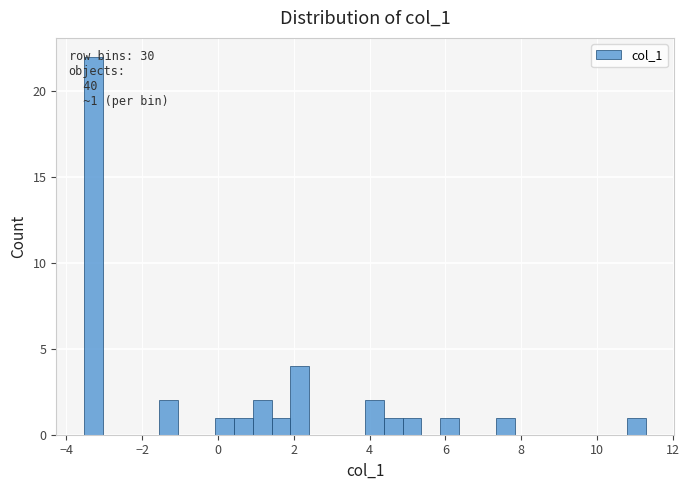

Around what value on the x-axis is the tallest bar? Give the approximate position of its centre, as read against the axis.

-3.2